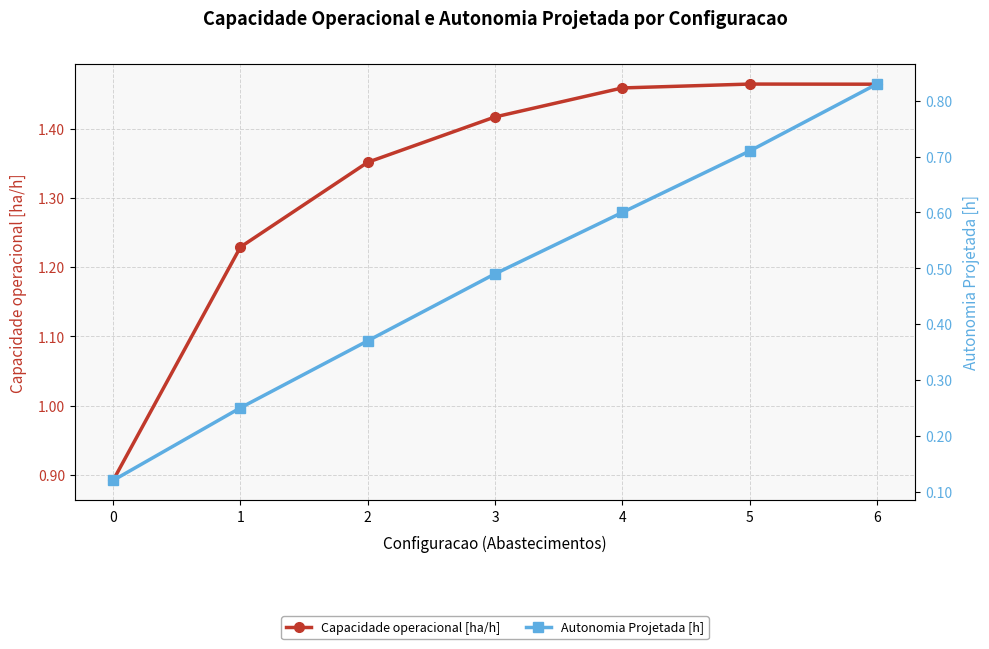

Which has a higher value, 6 or 5?

5